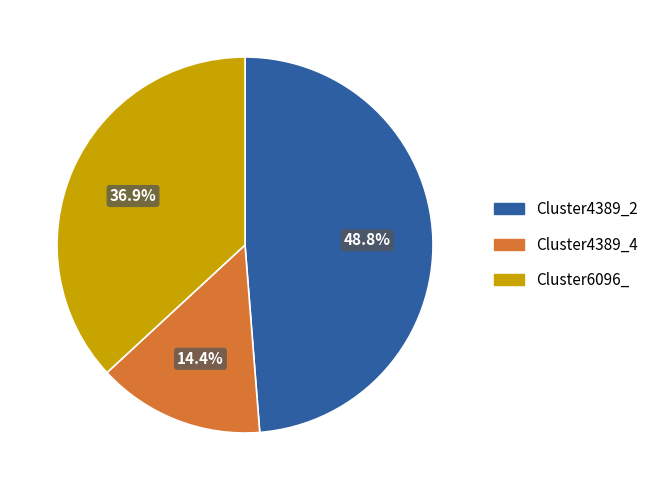

Between Cluster6096_ and Cluster4389_4, which is larger?

Cluster6096_